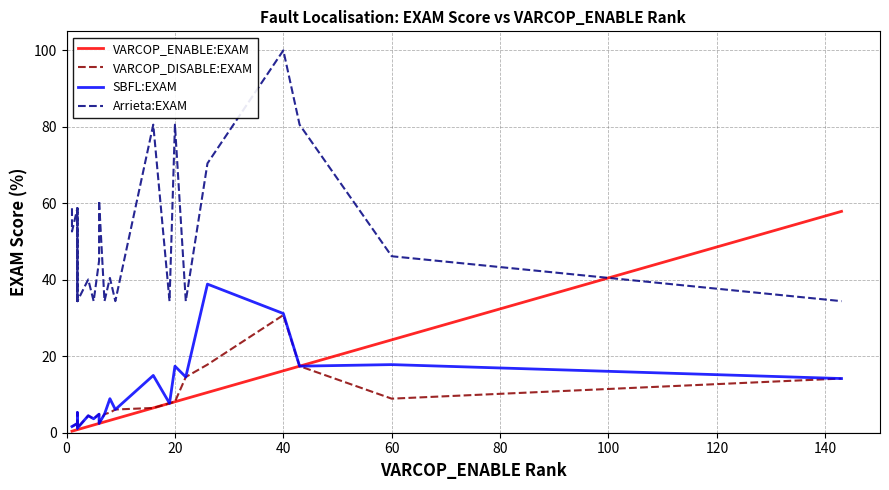

True or false: Arrieta:EXAM and VARCOP_DISABLE:EXAM intersect in this chart.

False